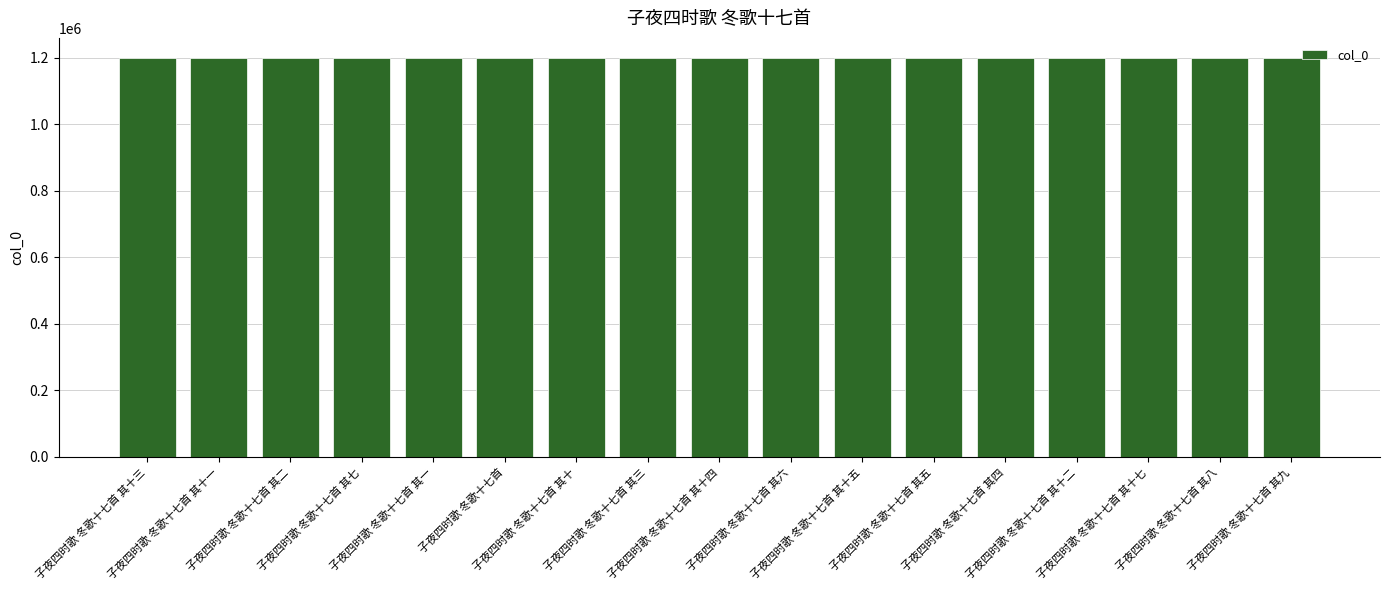

What is the difference between the maximum and minimum values?

1996